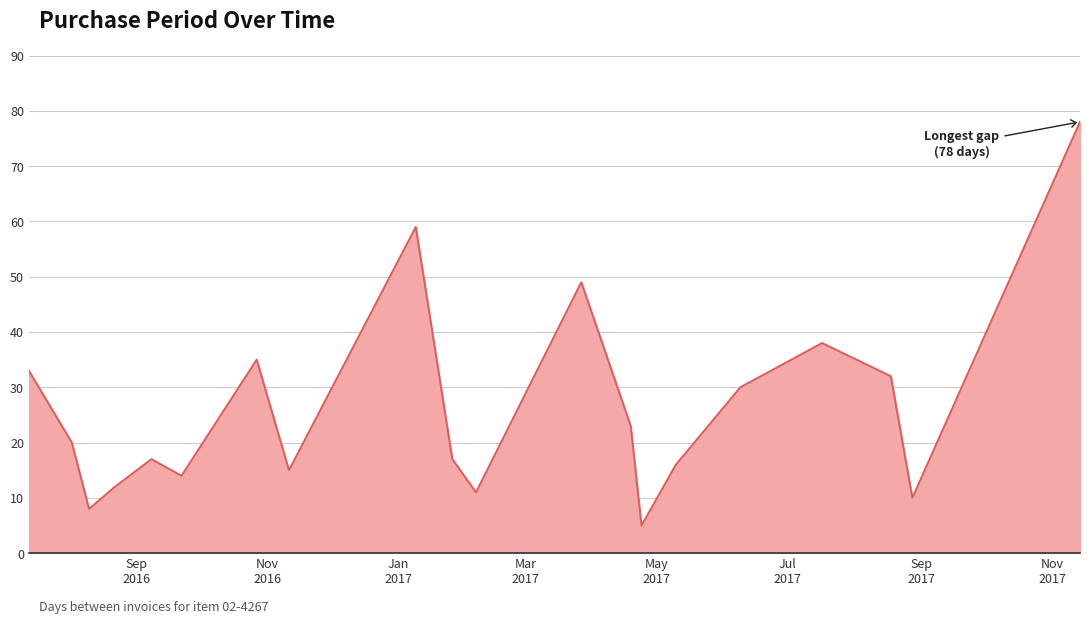

What is the smallest value displayed?

5